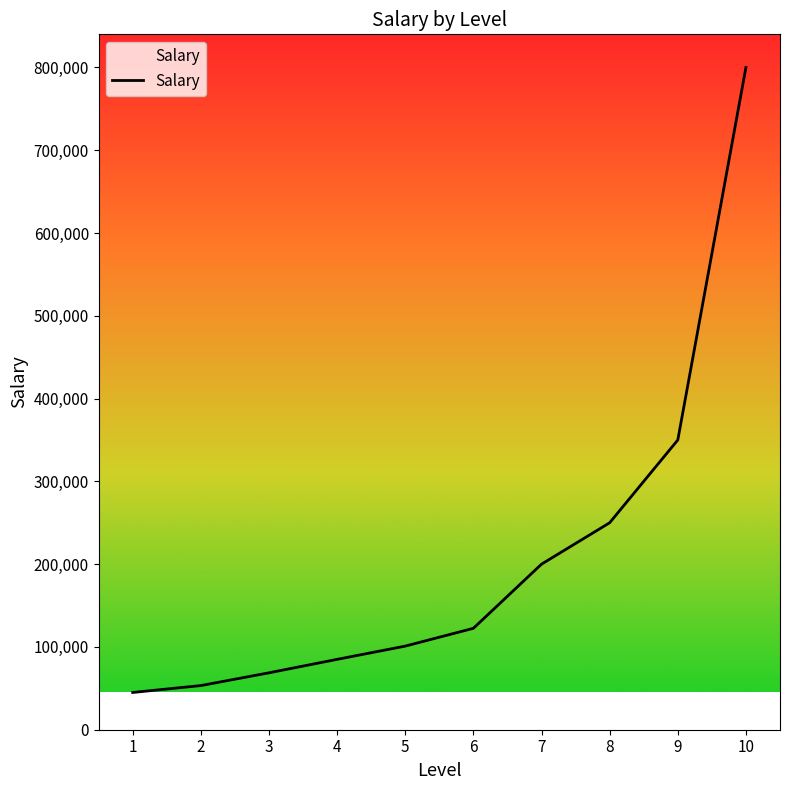

What is the smallest value displayed?

45000